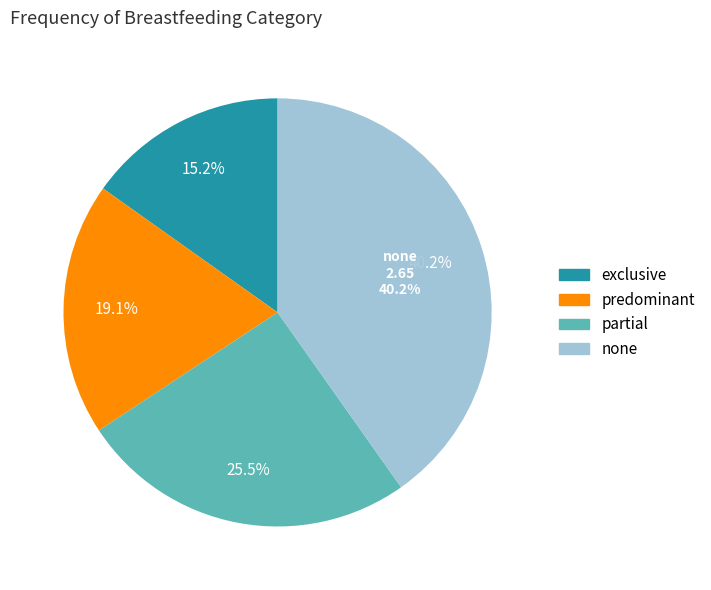

To the nearest percent, what portion does none represent?

40%